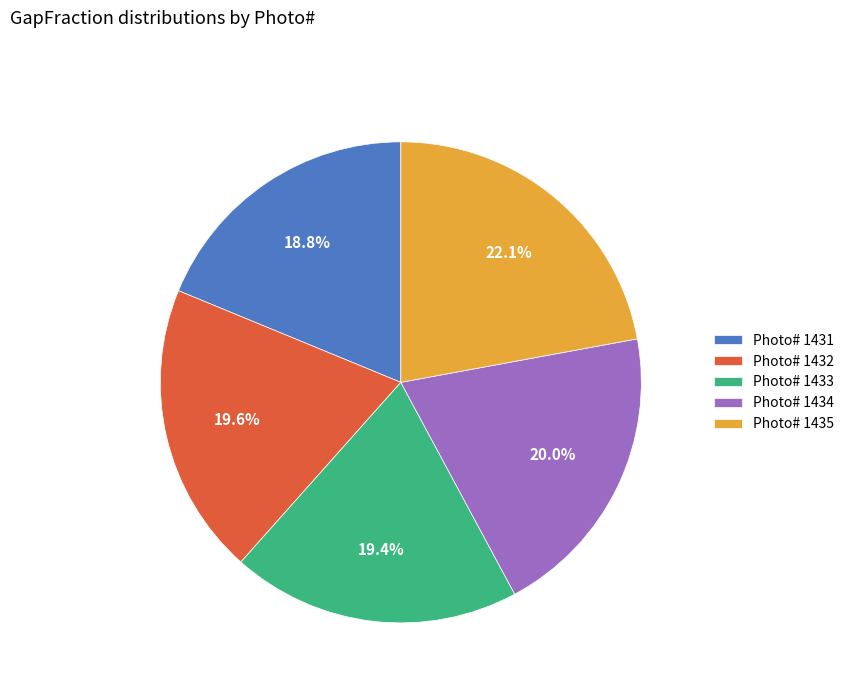

What is the total percentage of Photo# 1431 and Photo# 1435?

40.9%